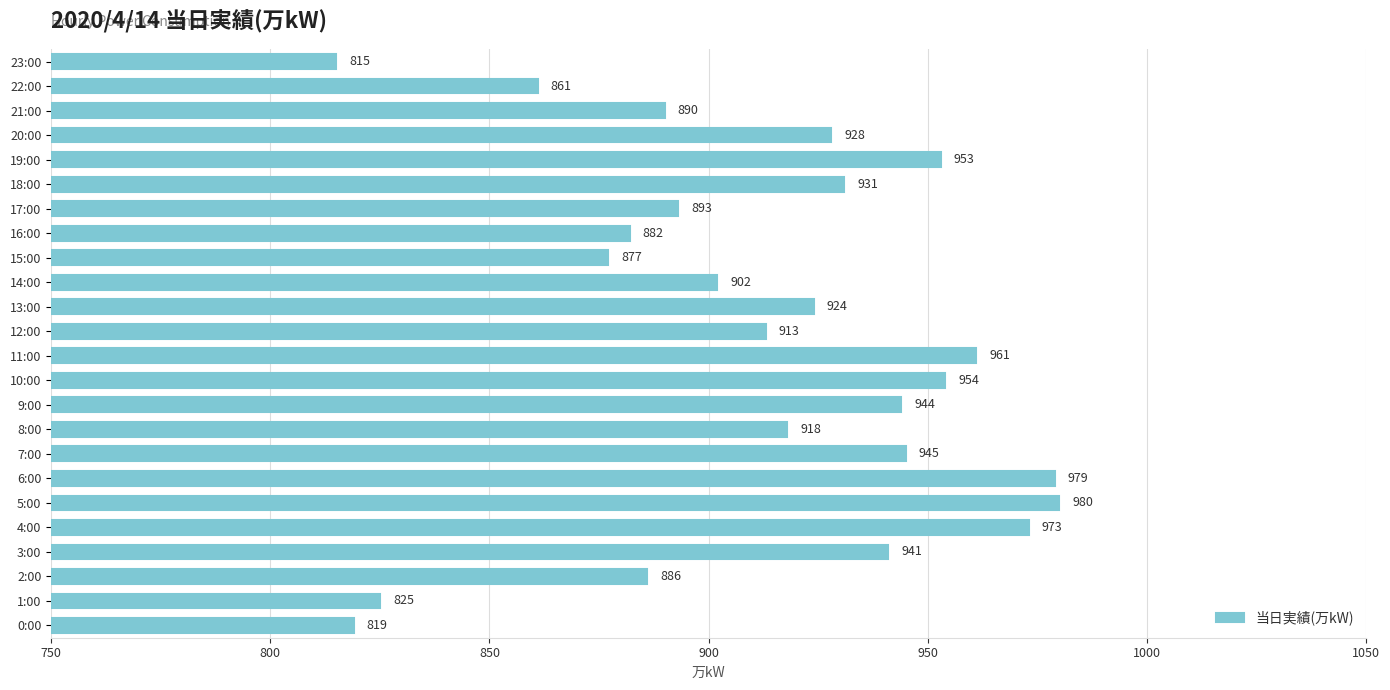

The value at 0:00 is 244. True or false?

False